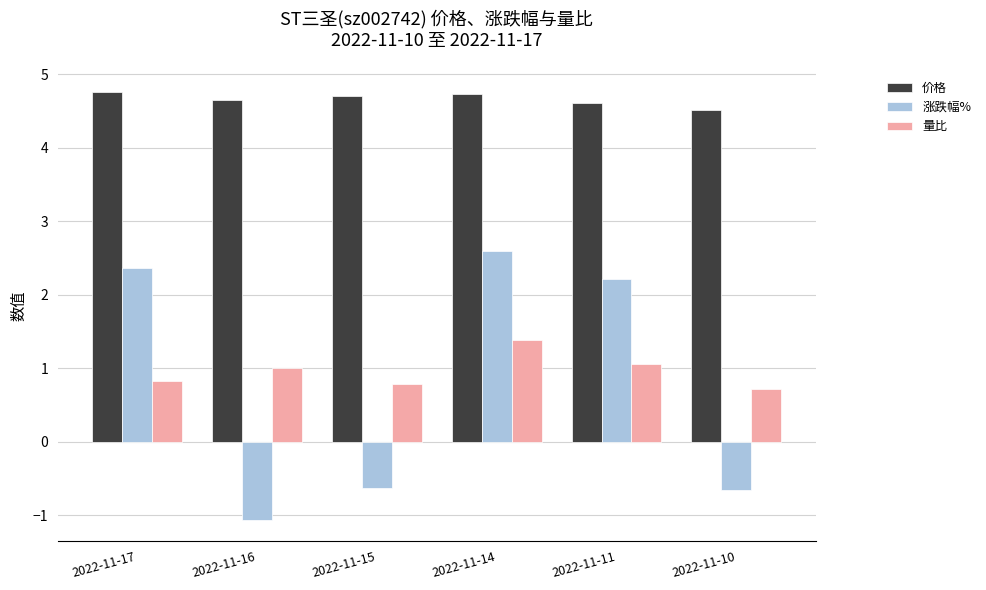

Reading left to right, extract all data points from this chart.

价格: 4.8	4.7	4.7	4.7	4.6	4.5
涨跌幅%: 2.4	-1.1	-0.6	2.6	2.2	-0.7
量比: 0.8	1.0	0.8	1.4	1.1	0.7